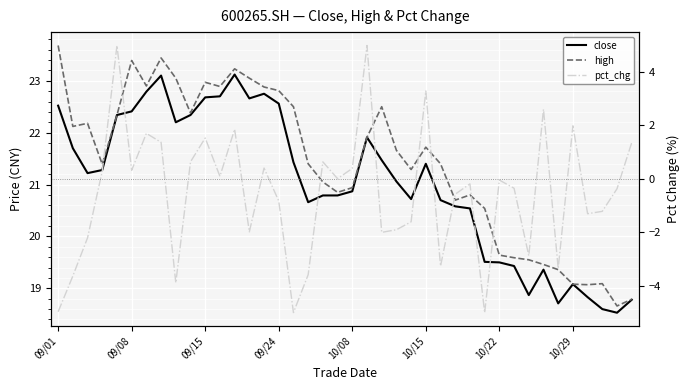

At which category does the chart reach its peak across all series?

09/01